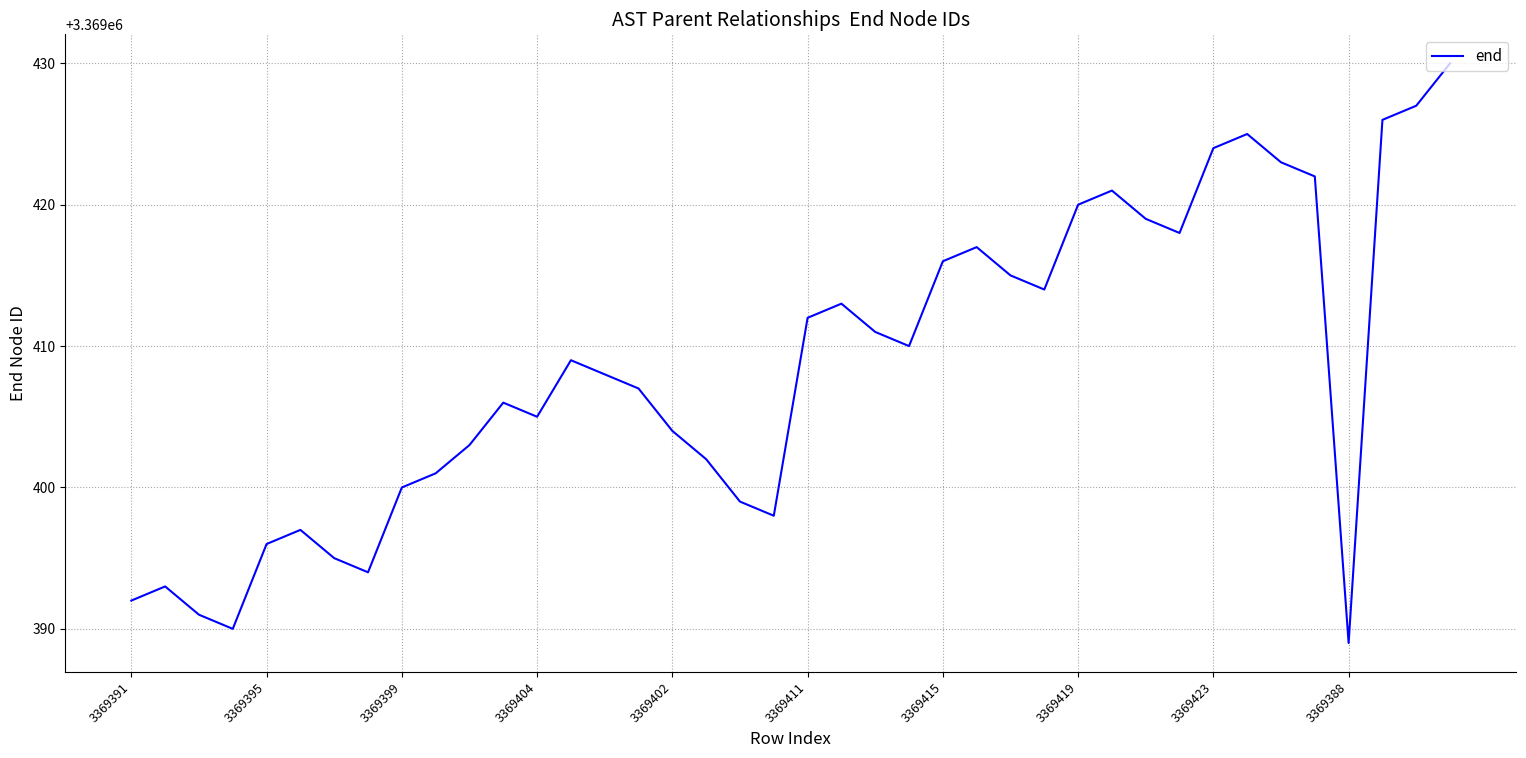

What is the minimum value shown in the chart?

3369389